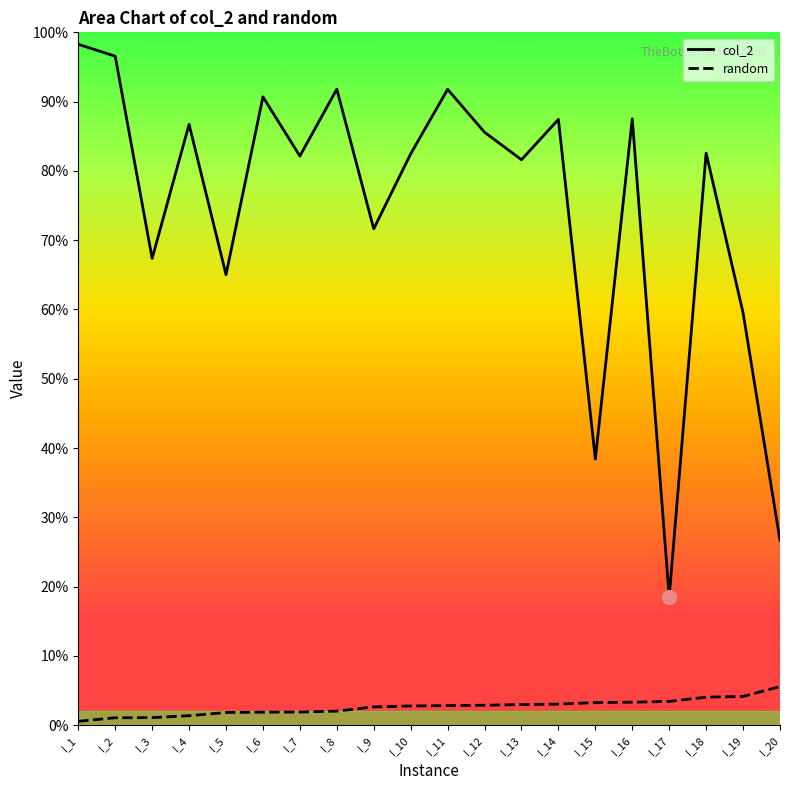

At which label is random closest to 0?

I_1